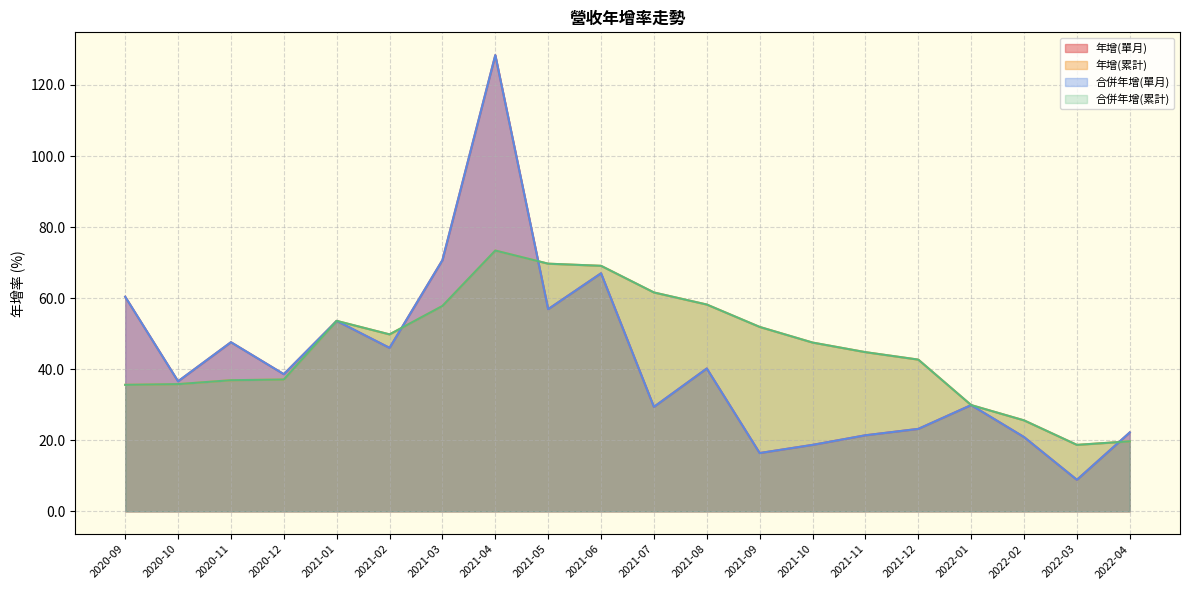

At which label does 合併年增(單月) reach its peak?

2021-04